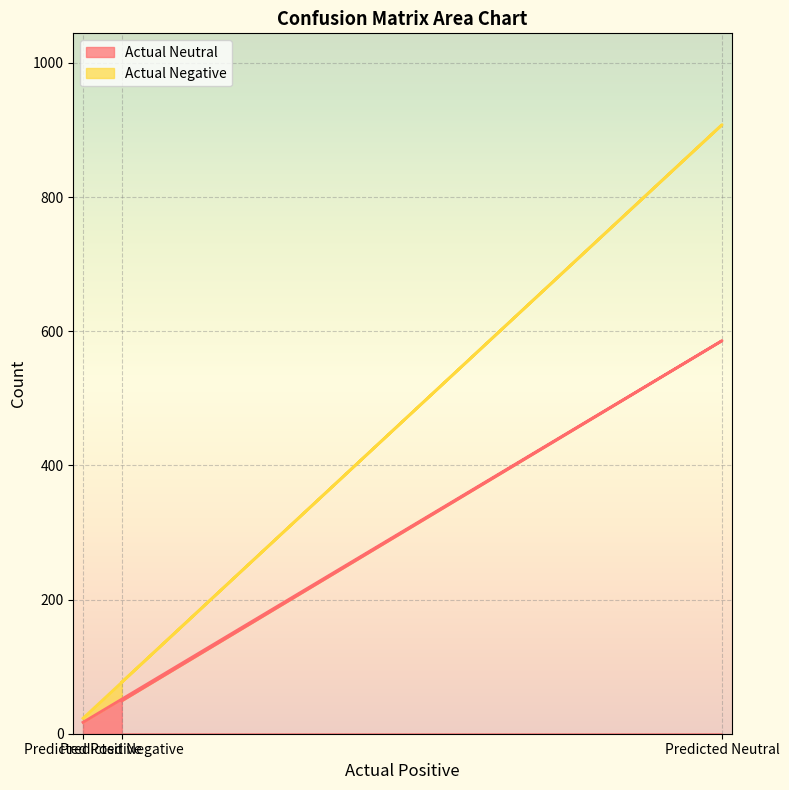

Is it true that Actual Negative equals 77 at Predicted Negative?

True